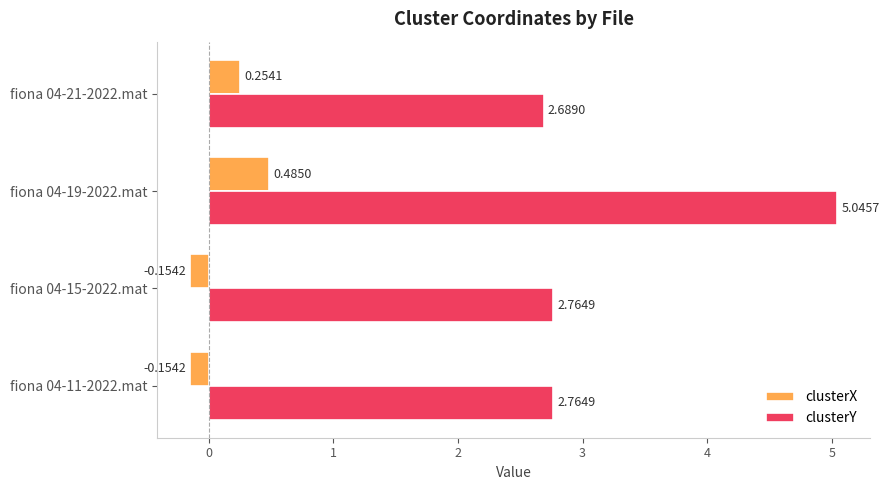

What is the sum of all clusterY values?

13.3